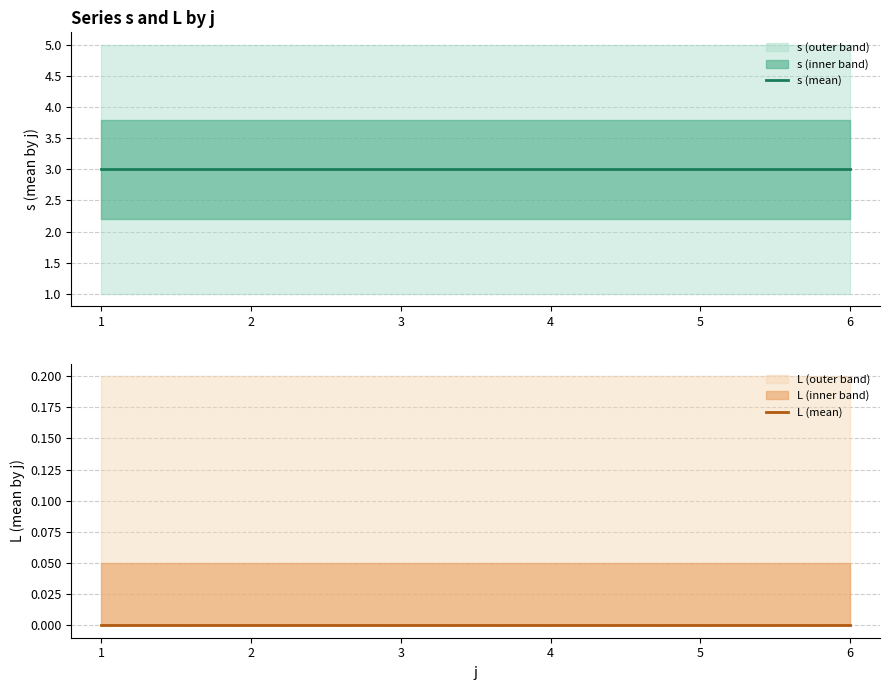

Which series has the widest spread of values?

s (mean)